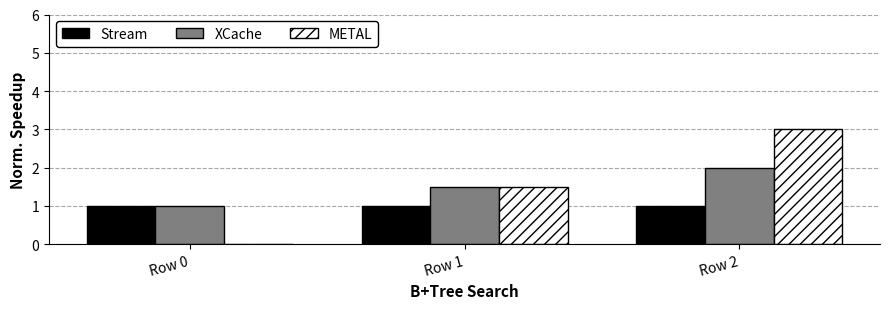

What is the greatest value displayed?

3.0